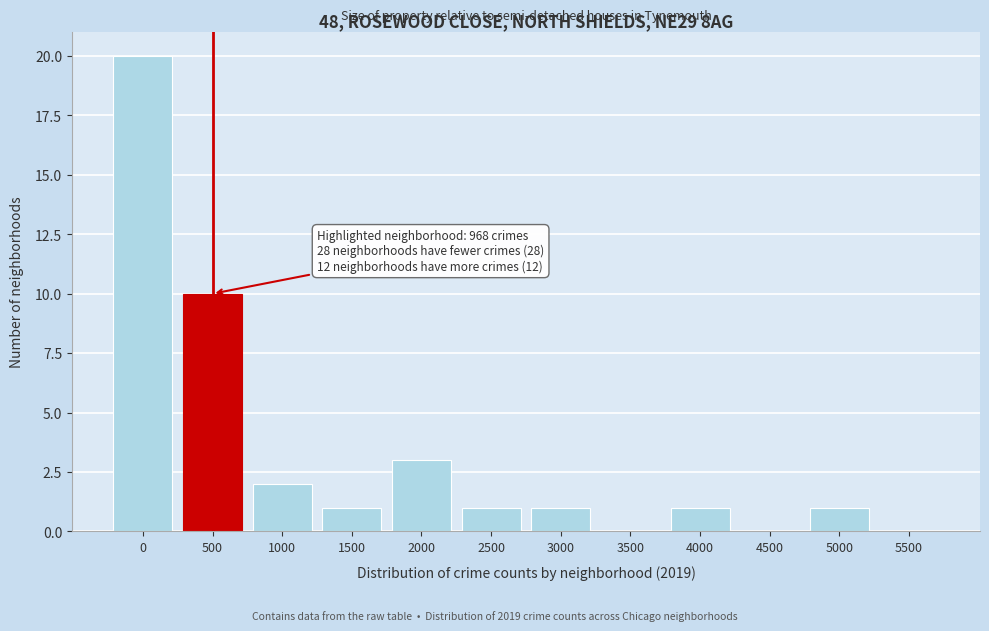

Reading left to right, extract all data points from this chart.

0=20	500=10	1000=2	1500=1	2000=3	2500=1	3000=1	3500=0	4000=1	4500=0	5000=1	5500=0